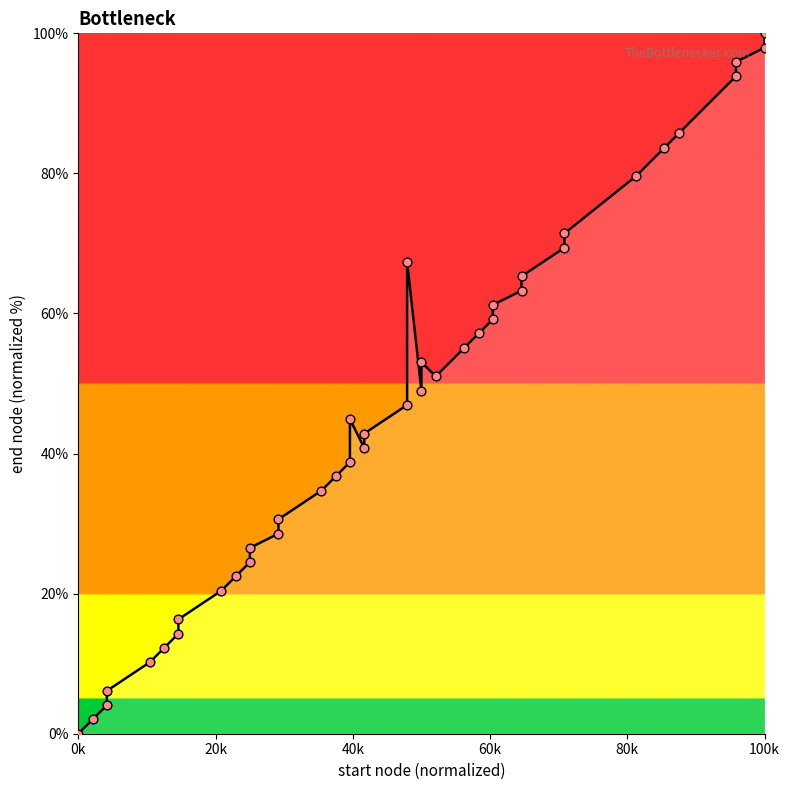

Is the value of end values at 27 greater than the value of nodes at 20k?

Yes